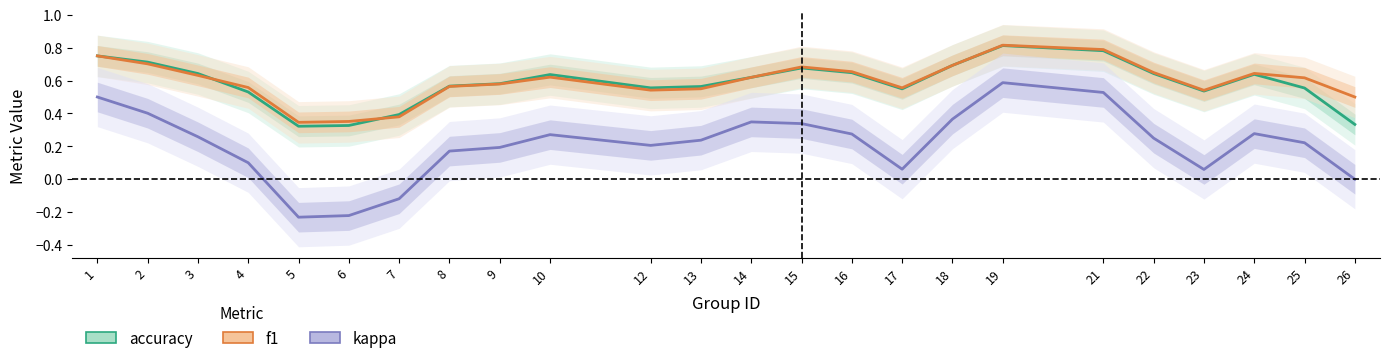

Which has a higher value, 16 or 5?

16